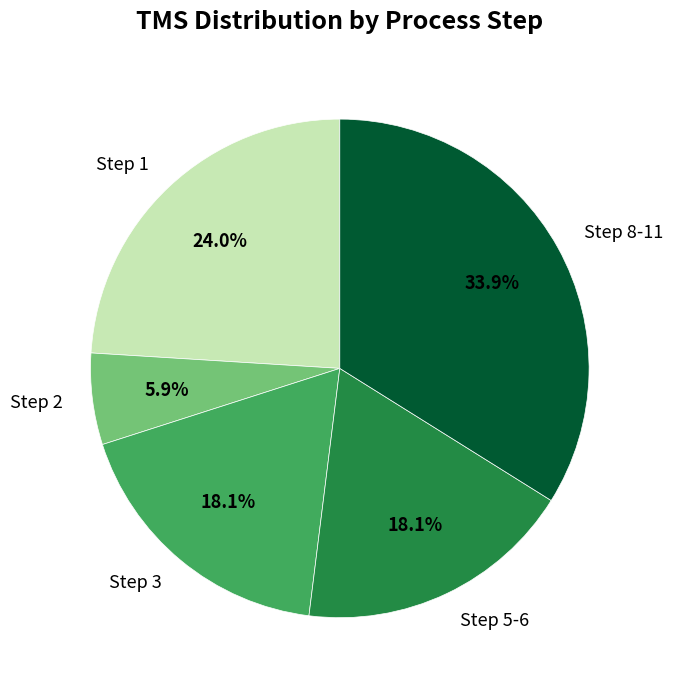

Between Step 1 and Step 5-6, which is larger?

Step 1